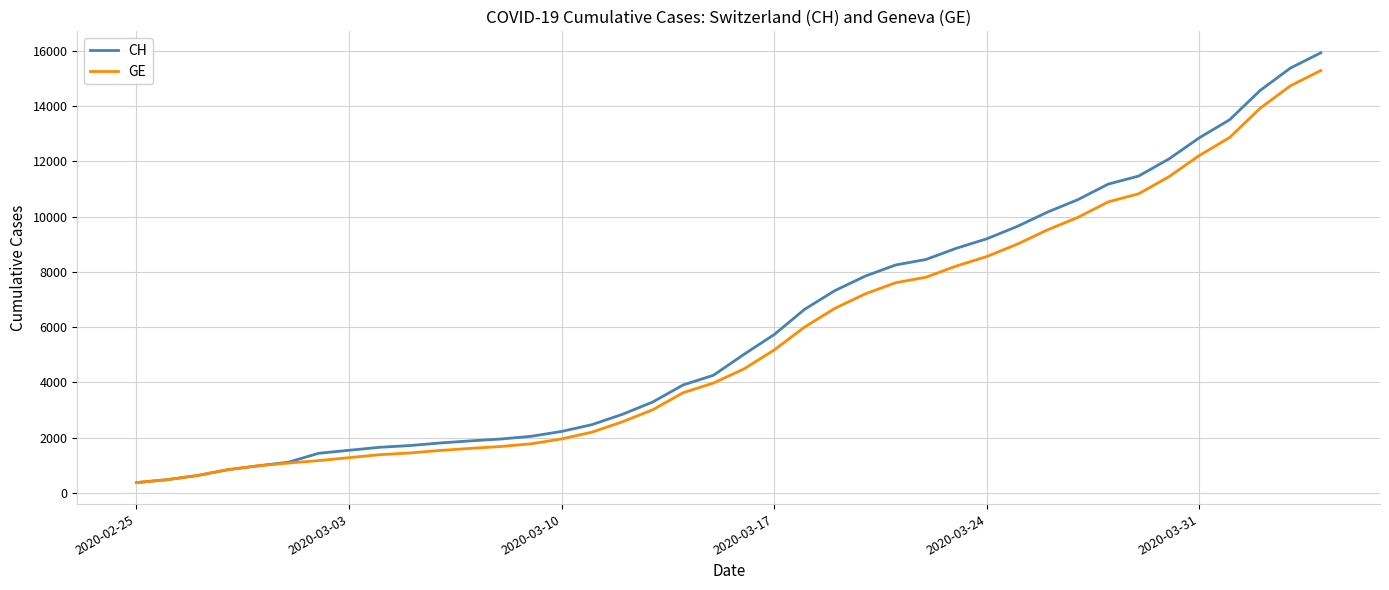

At how many categories does at least one series exceed 4103?

21